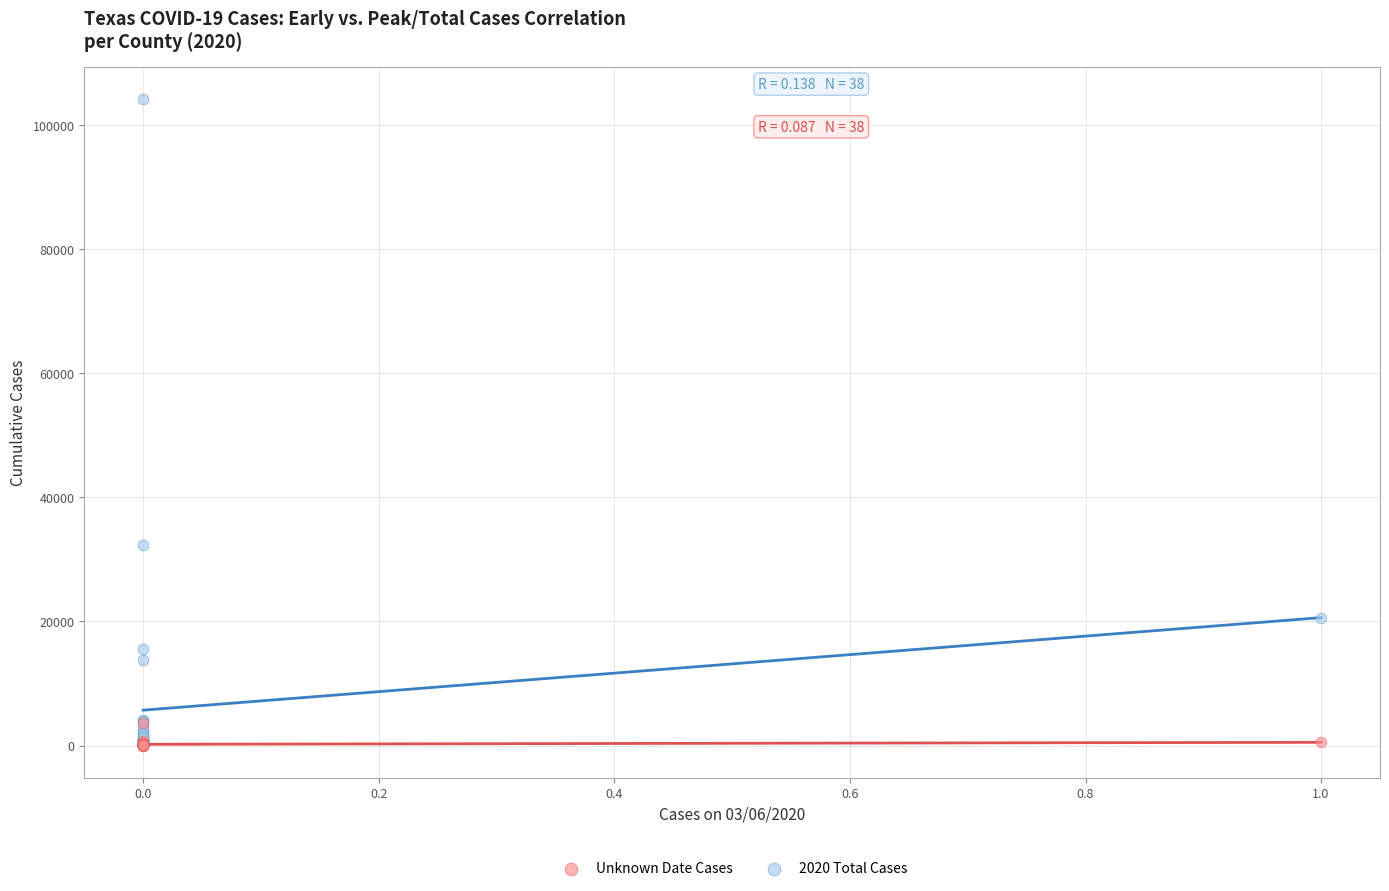

Across all series, what Y value is closest to 52079?

32231